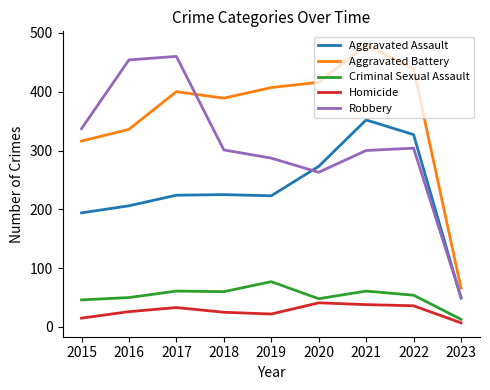

True or false: Aggravated Assault and Aggravated Battery cross at least once.

False